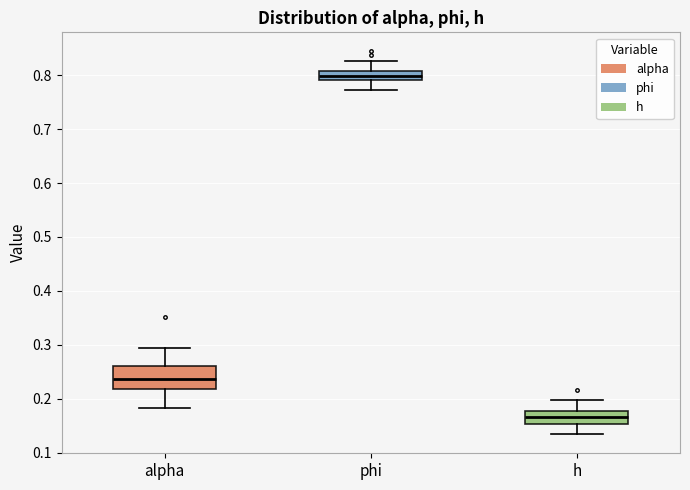

Reading left to right, read every box against the y-axis: the position of its median line, the range the box covers, and the ends of its whiskers. The values are not printed on the chart, so give them approximately, as read against the axis.

alpha: median 0.24, box 0.22 to 0.26, whiskers 0.18 to 0.29
phi: median 0.80, box 0.79 to 0.81, whiskers 0.77 to 0.83
h: median 0.17, box 0.15 to 0.18, whiskers 0.13 to 0.20